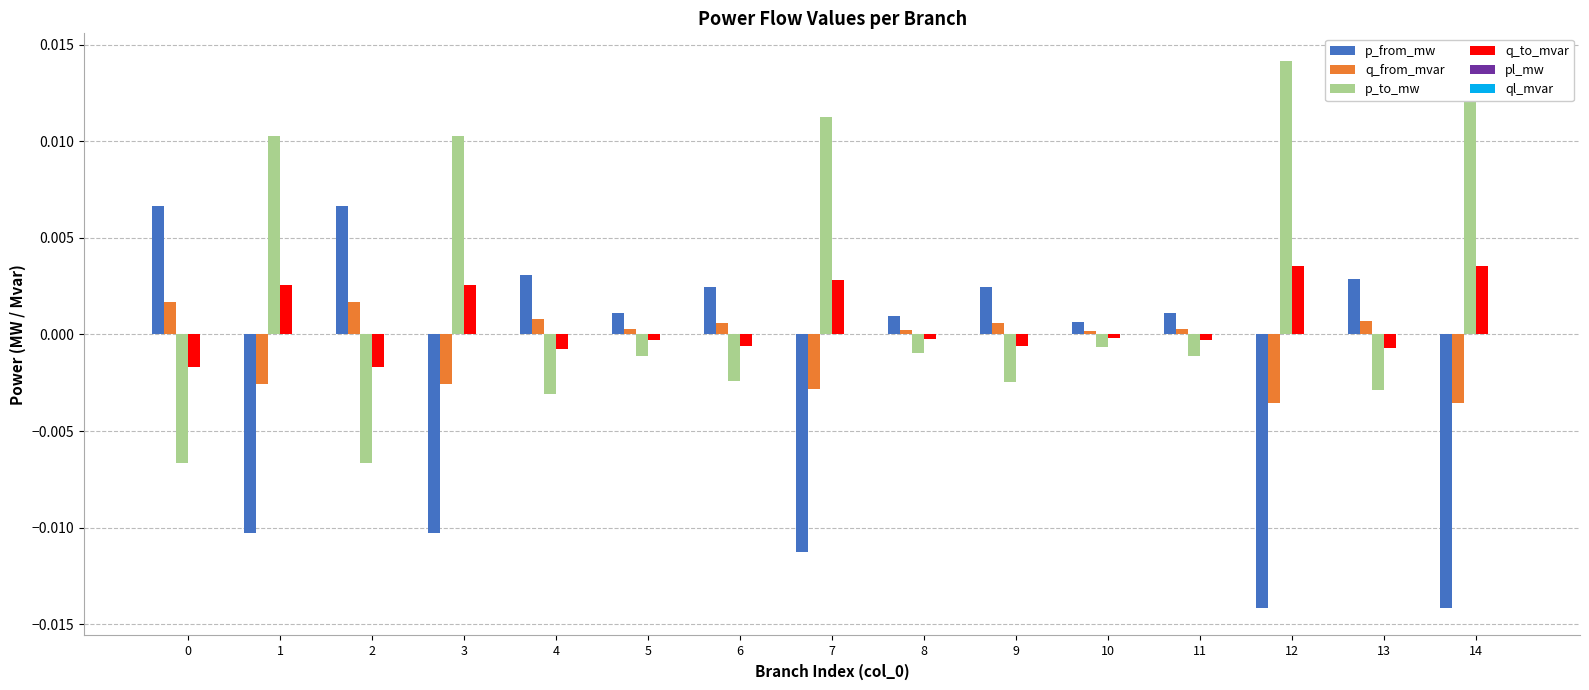

Are the bars horizontal?

No